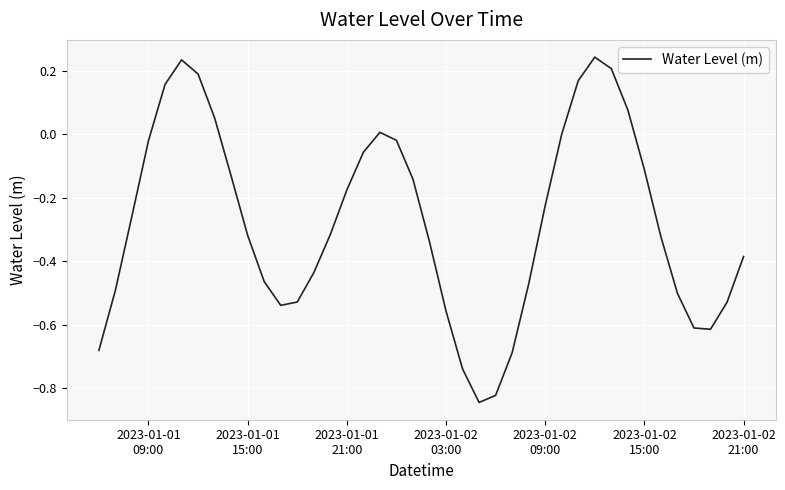

What is the difference between the maximum and minimum values?

1.1